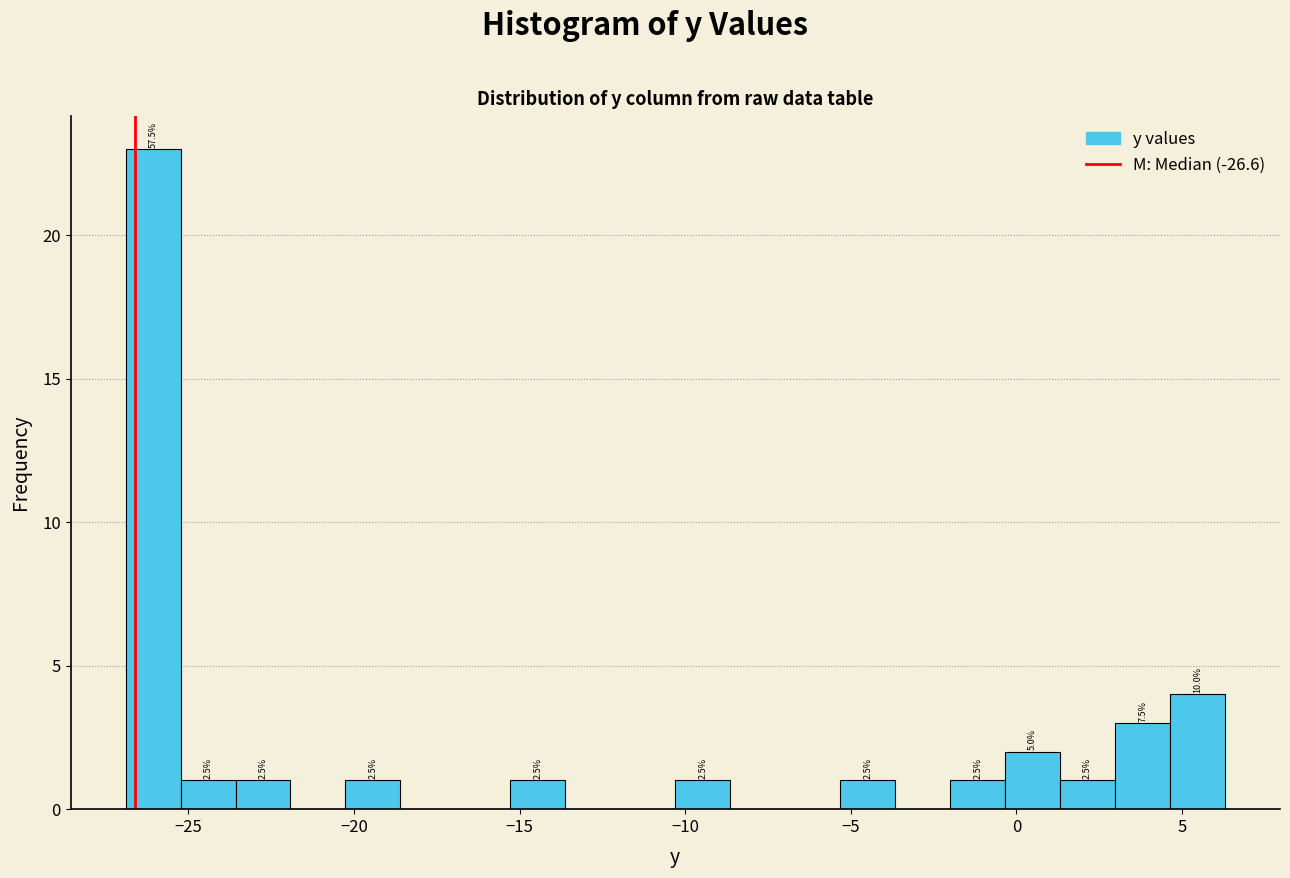

Read against the x-axis, roughly where is the centre of the tallest bar?

-26.0